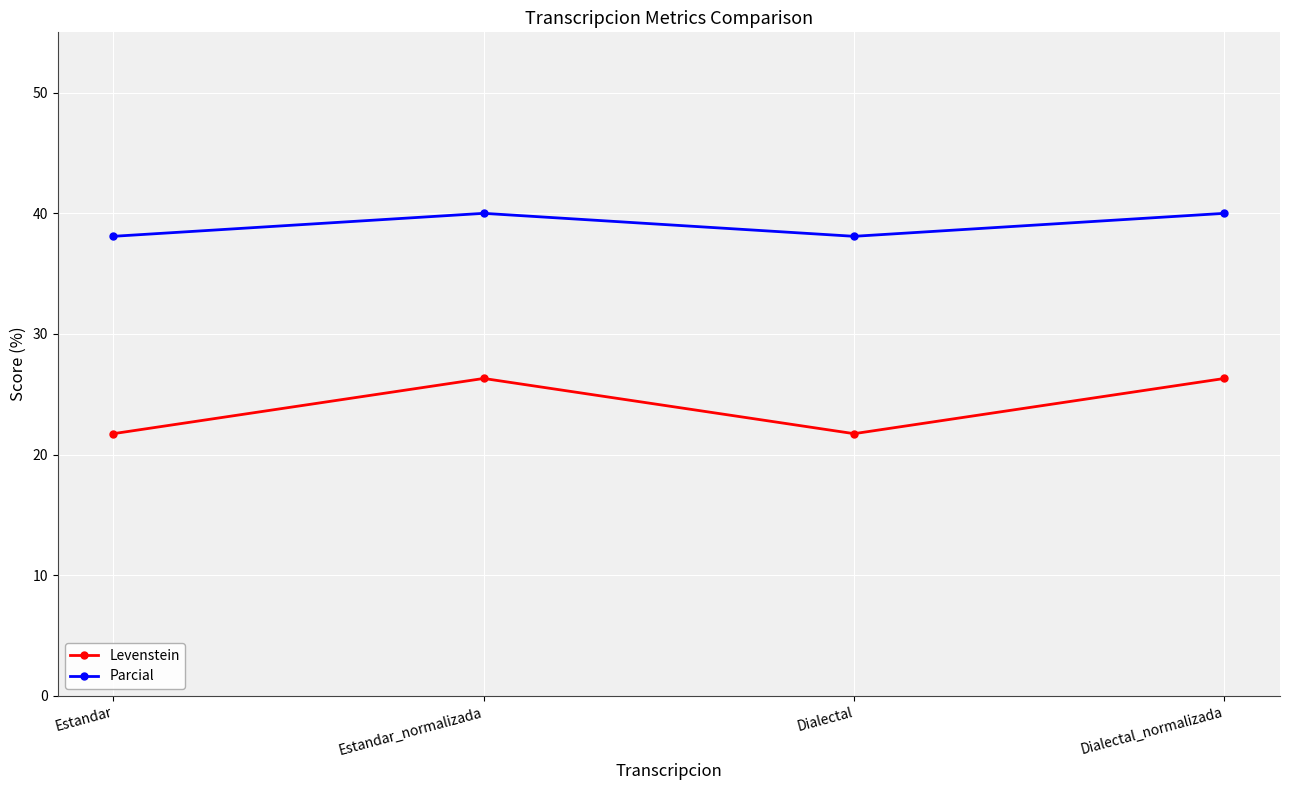

What is the label of the 3rd point from the right?

Estandar_normalizada